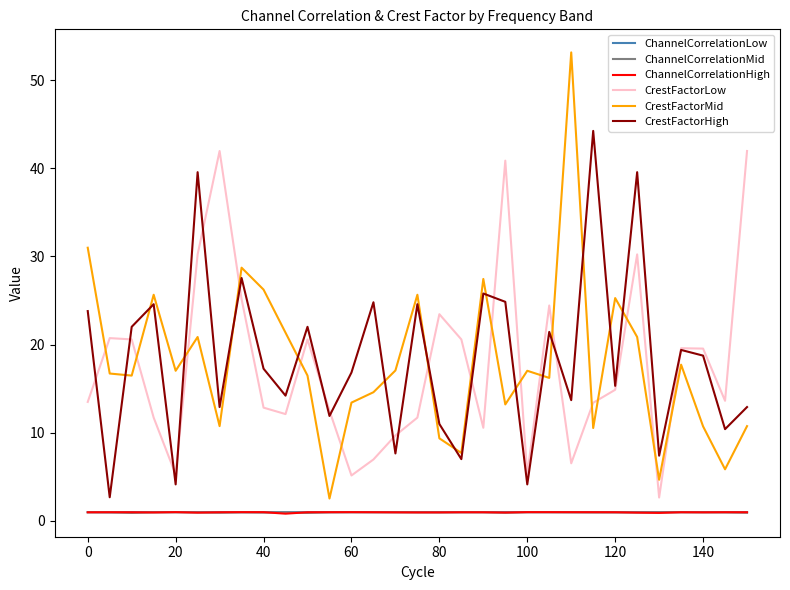

True or false: CrestFactorHigh has more than 0 points higher than both neighbors.

True